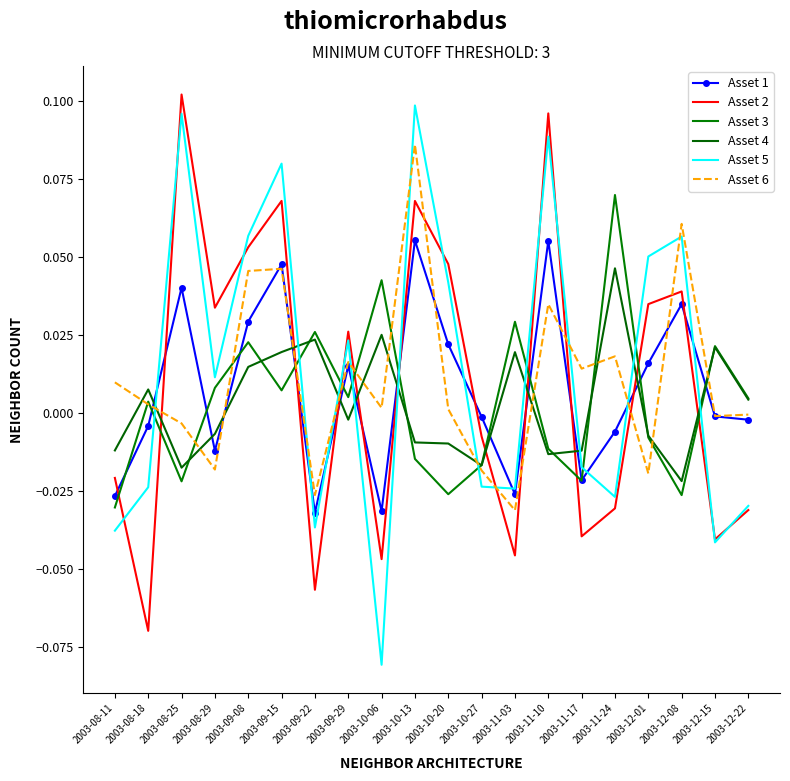

Which has a higher value, 2003-10-13 or 2003-09-08?

2003-10-13